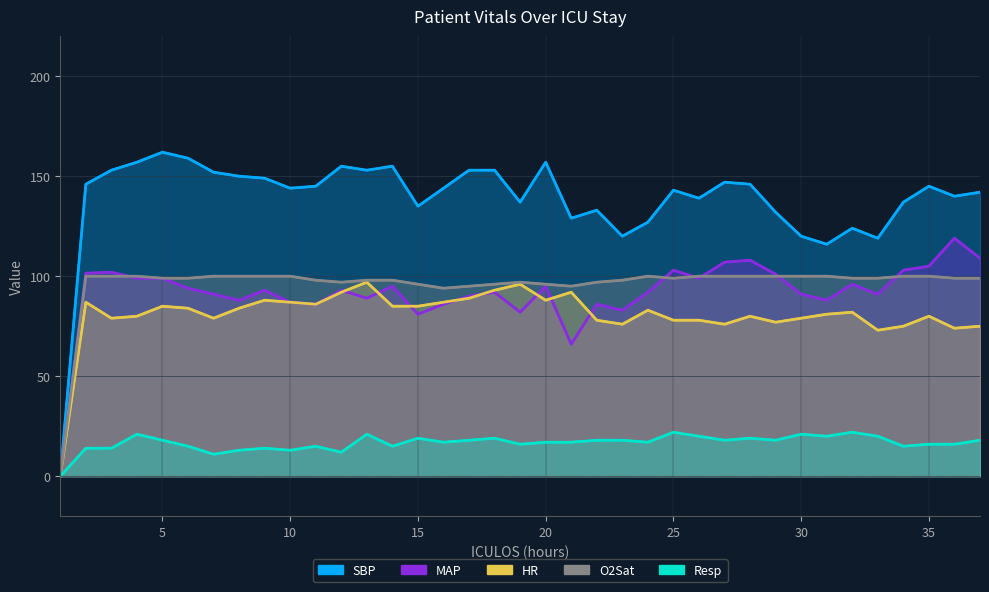

Reading left to right, list all the values displayed in this chart.

HR: 1=0.0	2=87.0	3=79.0	4=80.0	5=85.0	6=84.0	7=79.0	8=84.0	9=88.0	10=87.0	11=86.0	12=92.0	13=97.0	14=85.0	15=85.0	16=87.0	17=89.0	18=93.0	19=96.0	20=88.0	21=92.0	22=78.0	23=76.0	24=83.0	25=78.0	26=78.0	27=76.0	28=80.0	29=77.0	30=79.0	31=81.0	32=82.0	33=73.0	34=75.0	35=80.0	36=74.0	37=75.0
SBP: 1=0.0	2=146.0	3=153.0	4=157.0	5=162.0	6=159.0	7=152.0	8=150.0	9=149.0	10=144.0	11=145.0	12=155.0	13=153.0	14=155.0	15=135.0	16=144.0	17=153.0	18=153.0	19=137.0	20=157.0	21=129.0	22=133.0	23=120.0	24=127.0	25=143.0	26=139.0	27=147.0	28=146.0	29=132.0	30=120.0	31=116.0	32=124.0	33=119.0	34=137.0	35=145.0	36=140.0	37=142.0
MAP: 1=0.0	2=101.5	3=102.0	4=99.0	5=99.0	6=94.0	7=91.0	8=88.0	9=93.0	10=87.0	11=86.0	12=93.0	13=89.0	14=95.0	15=81.0	16=86.0	17=90.0	18=92.0	19=82.0	20=95.0	21=66.0	22=86.0	23=83.0	24=92.0	25=103.0	26=99.0	27=107.0	28=108.0	29=101.0	30=91.0	31=88.0	32=96.0	33=91.0	34=103.0	35=105.0	36=119.0	37=109.0
Resp: 1=0.0	2=14.0	3=14.0	4=21.0	5=18.0	6=15.0	7=11.0	8=13.0	9=14.0	10=13.0	11=15.0	12=12.0	13=21.0	14=15.0	15=19.0	16=17.0	17=18.0	18=19.0	19=16.0	20=17.0	21=17.0	22=18.0	23=18.0	24=17.0	25=22.0	26=20.0	27=18.0	28=19.0	29=18.0	30=21.0	31=20.0	32=22.0	33=20.0	34=15.0	35=16.0	36=16.0	37=18.0
O2Sat: 1=0.0	2=100.0	3=100.0	4=100.0	5=99.0	6=99.0	7=100.0	8=100.0	9=100.0	10=100.0	11=98.0	12=97.0	13=98.0	14=98.0	15=96.0	16=94.0	17=95.0	18=96.0	19=97.0	20=96.0	21=95.0	22=97.0	23=98.0	24=100.0	25=99.0	26=100.0	27=100.0	28=100.0	29=100.0	30=100.0	31=100.0	32=99.0	33=99.0	34=100.0	35=100.0	36=99.0	37=99.0